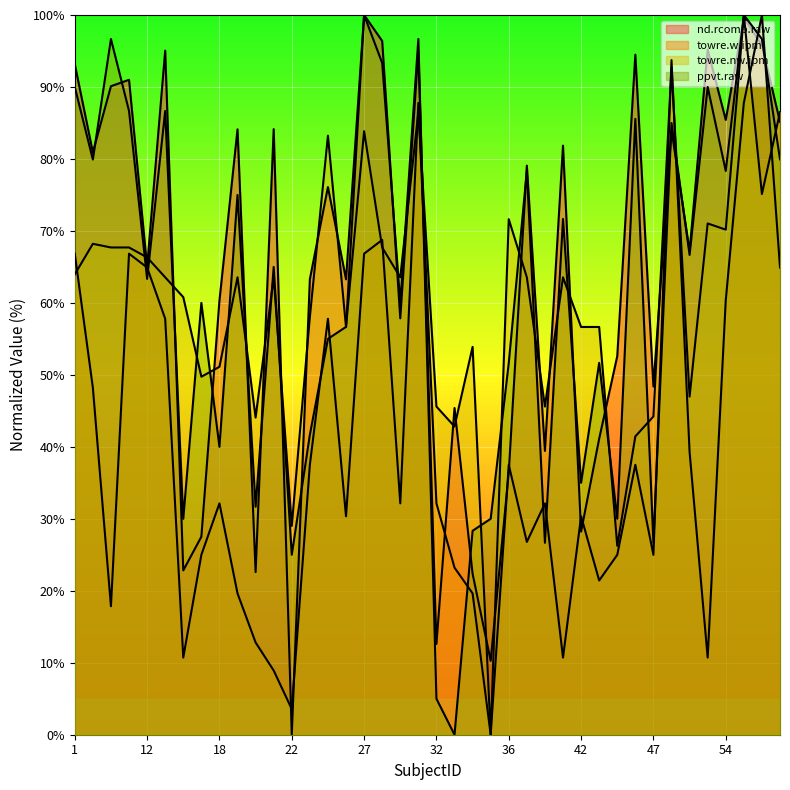

At 35, list the series in order from largest to smallest.

ppvt.raw, nd.rcomp.raw, towre.w.ipm, towre.nw.ipm